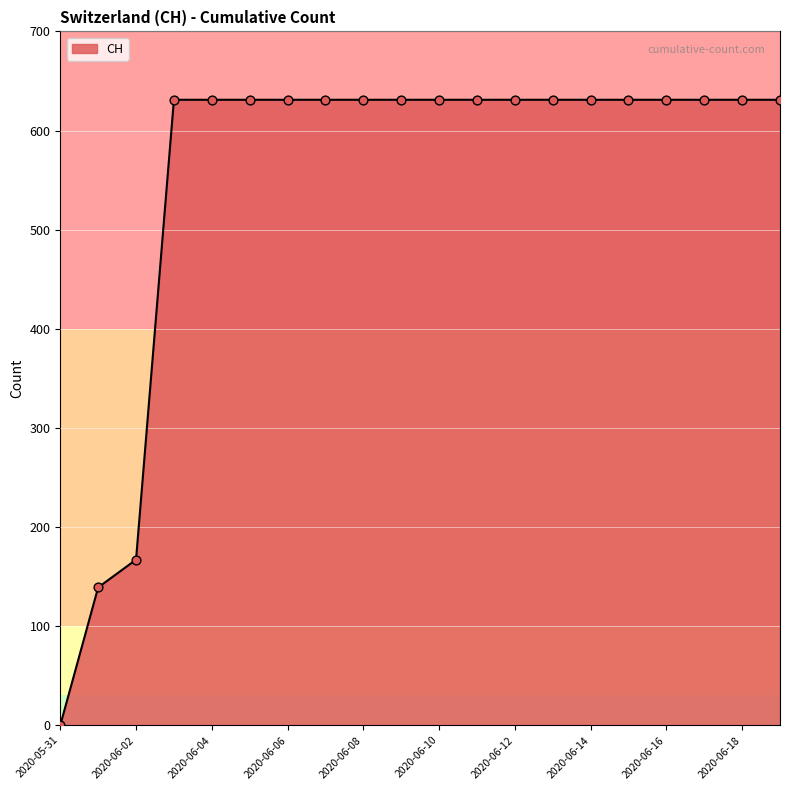

What is the maximum value shown in the chart?

631